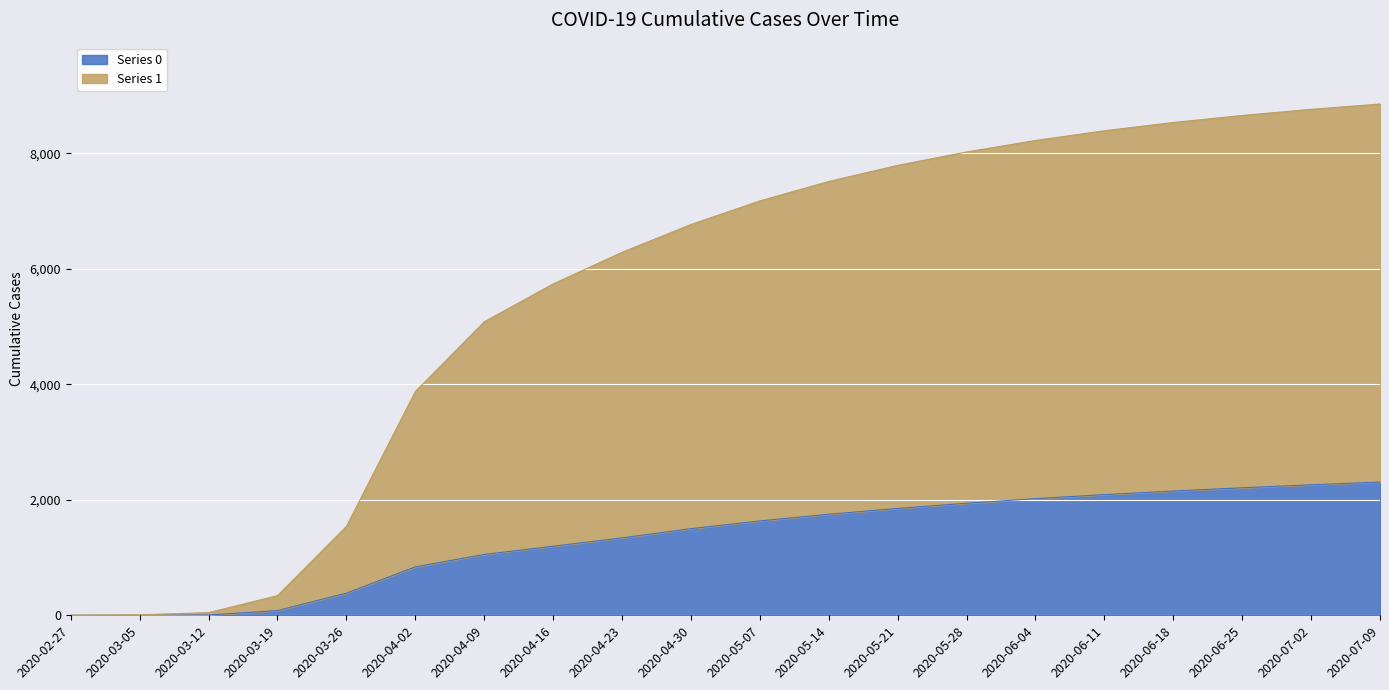

Which series has the widest spread of values?

Series 1